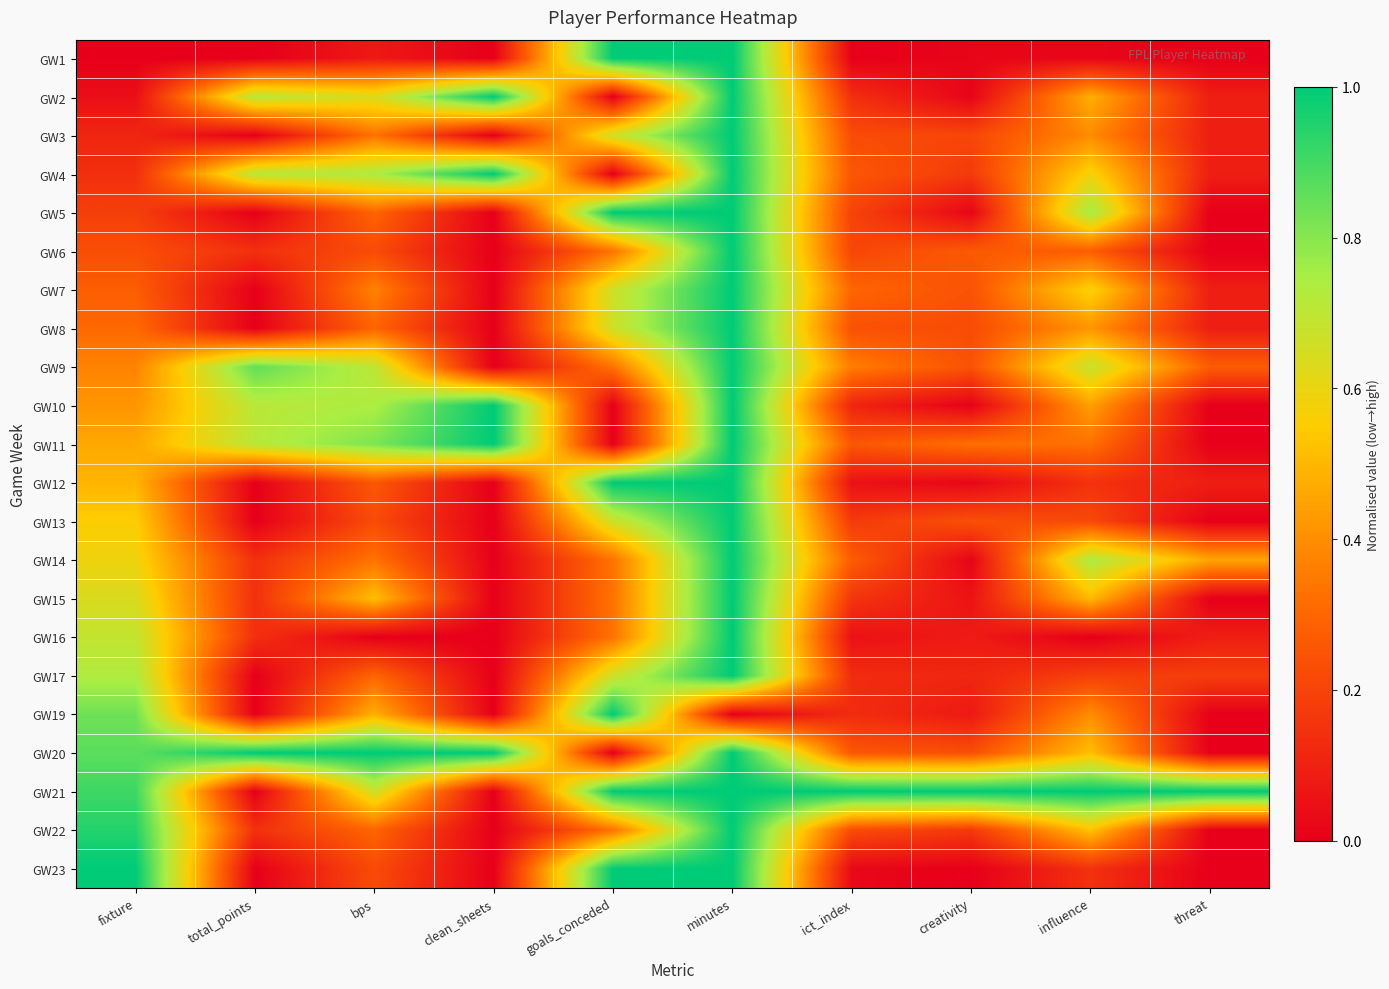

Which has a higher value, minutes or clean_sheets?

minutes